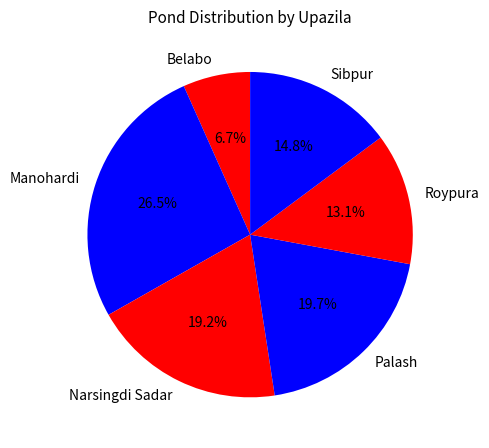

To the nearest percent, what percentage of the pie is Narsingdi Sadar?

19%